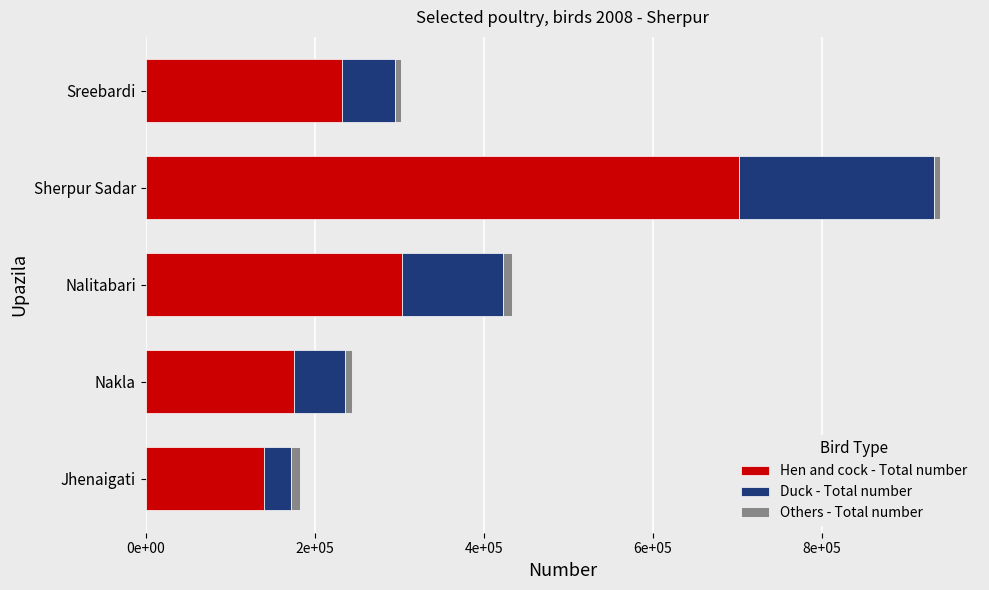

What are all the series names shown in the legend?

Hen and cock - Total number, Duck - Total number, Others - Total number